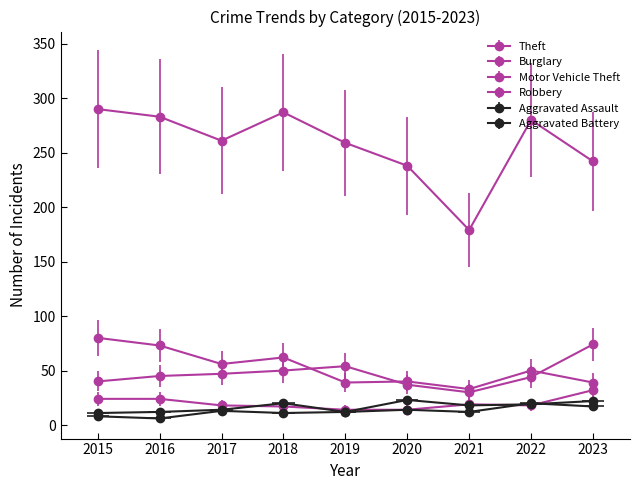

The value of Theft at 2023 is 59. True or false?

False